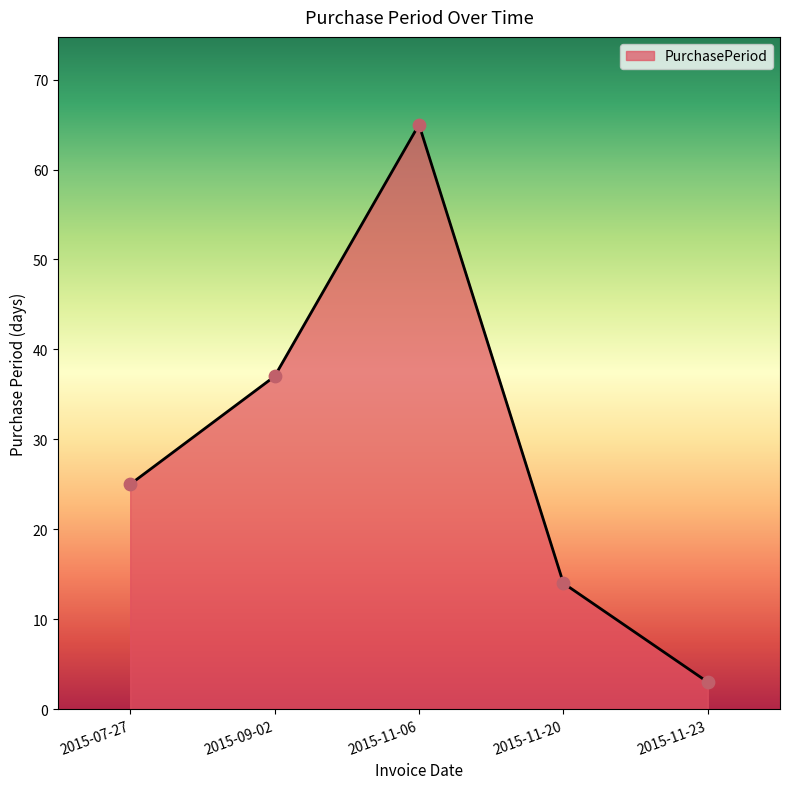

Approximately how many times larger is the value at 2015-09-02 compared to 2015-07-27?

1.5